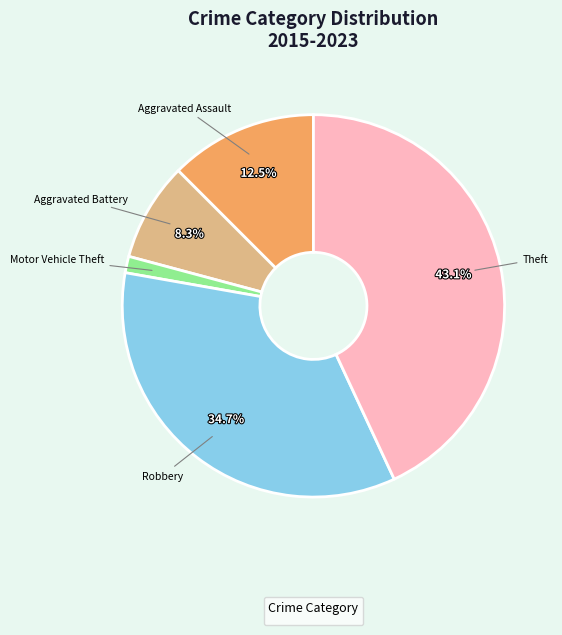

Does any single category account for the majority?

No